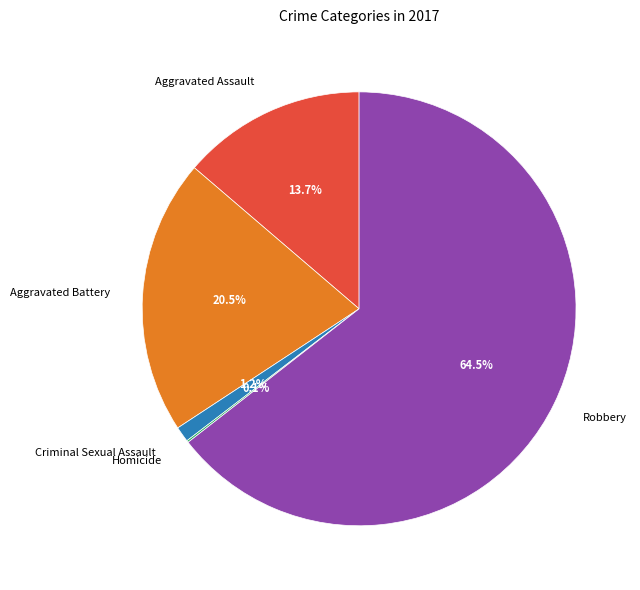

What percentage do Aggravated Battery and Criminal Sexual Assault together represent?

21.7%